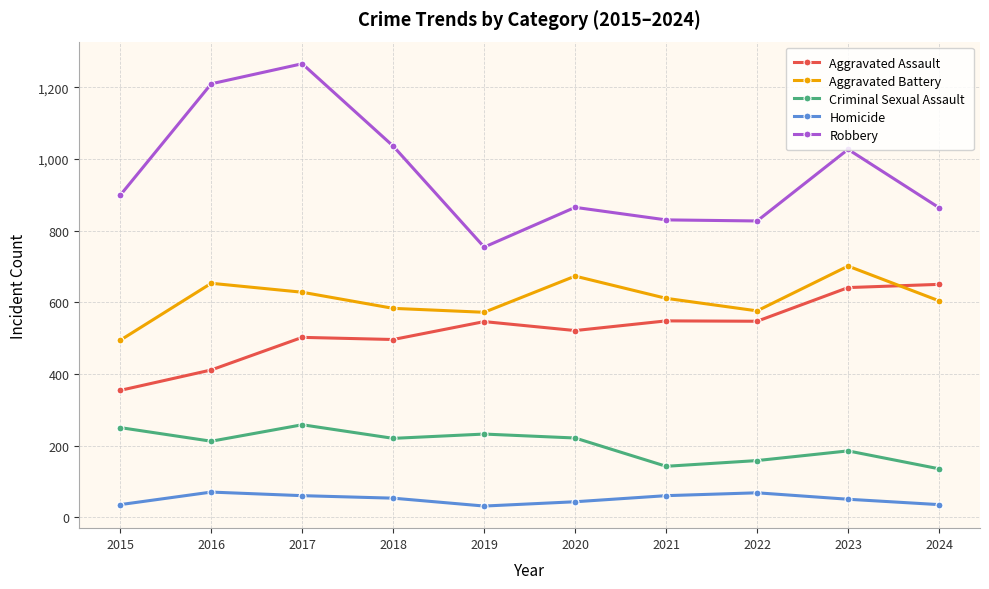

What is the sum of all Criminal Sexual Assault values?

2013